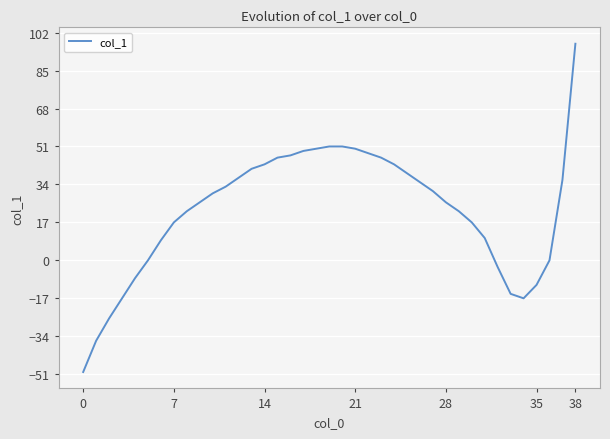

What is the maximum value shown in the chart?

97